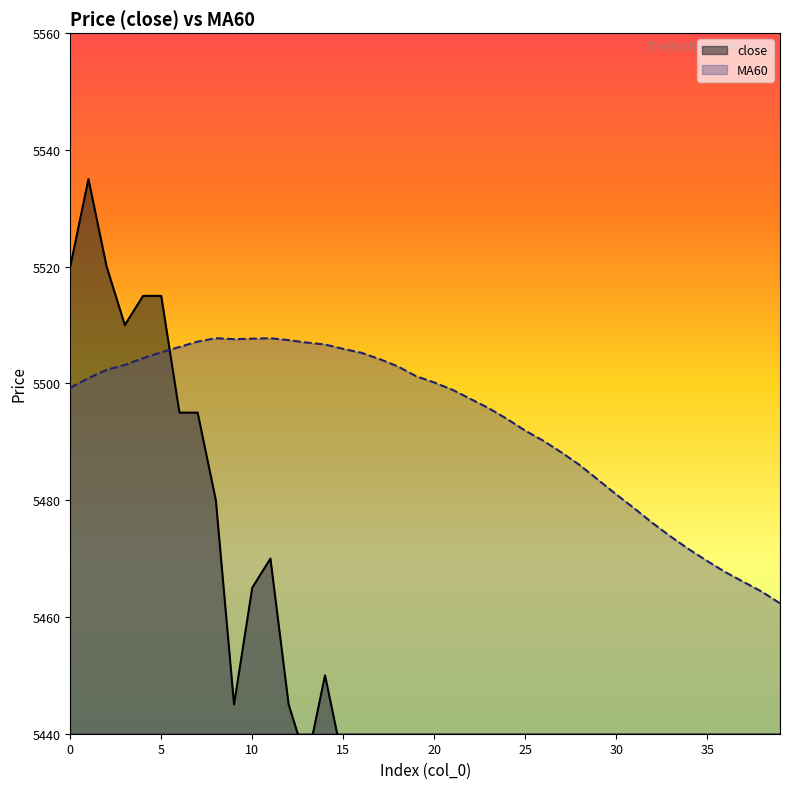

What are all the series names shown in the legend?

close, MA60